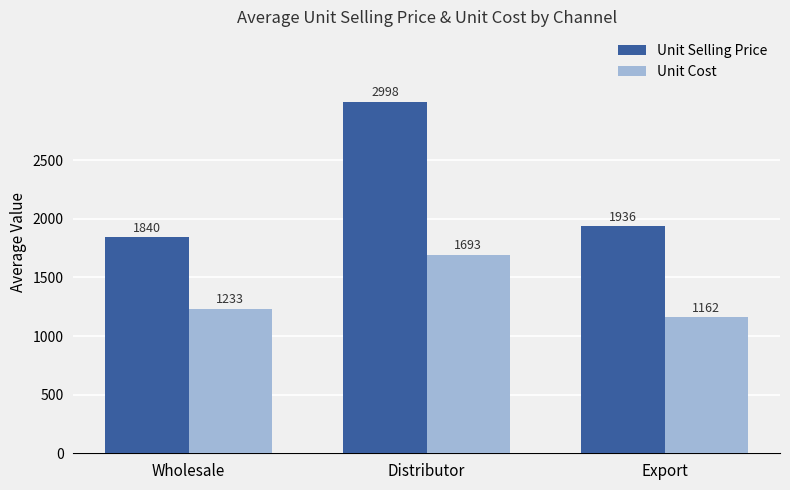

Count the number of categories in the chart.

3